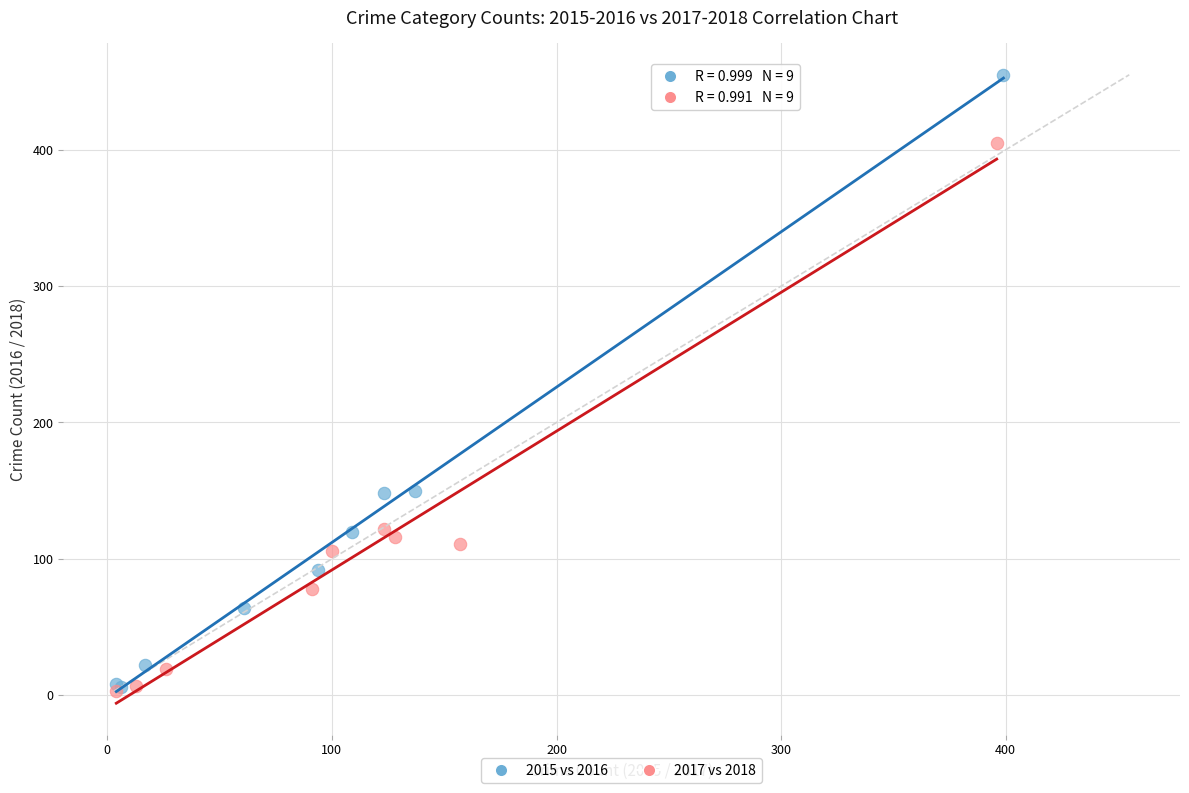

Which series has the largest Y range (max minus min)?

2015 vs 2016